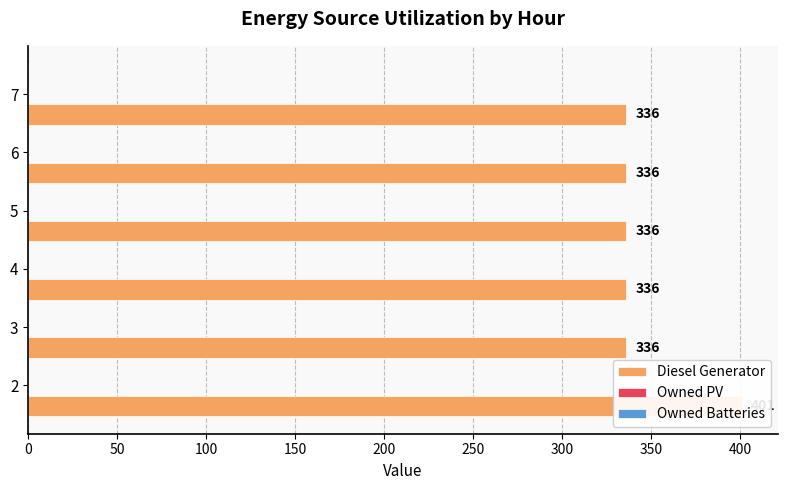

What is the lowest value of the Owned Batteries series?

0.3